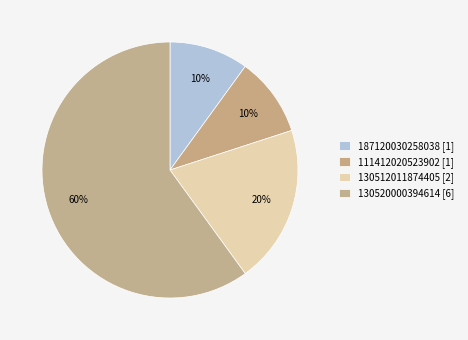

Which category accounts for the majority?

130520000394614